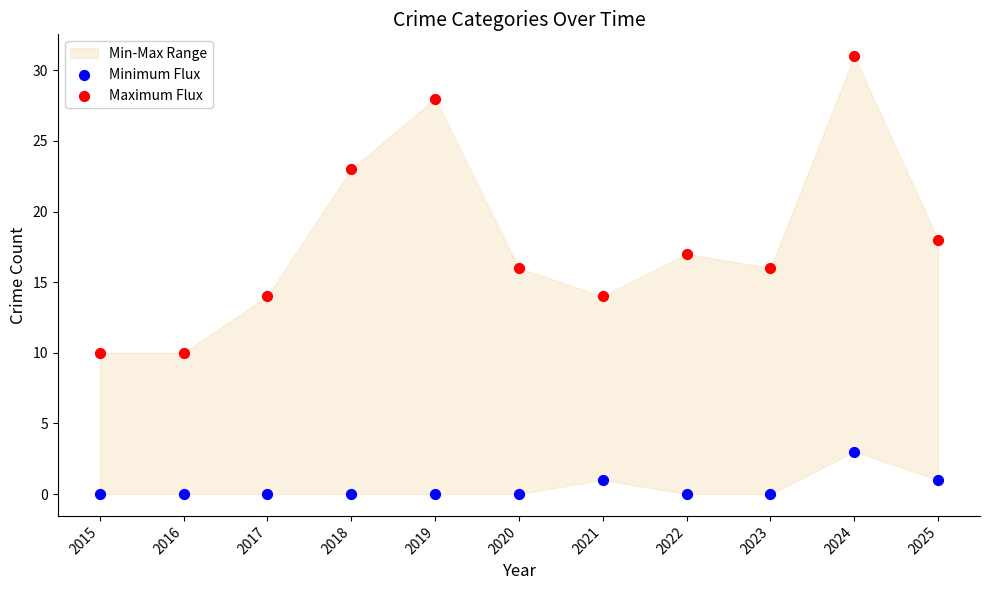

Which series reaches the maximum Y coordinate?

Maximum Flux